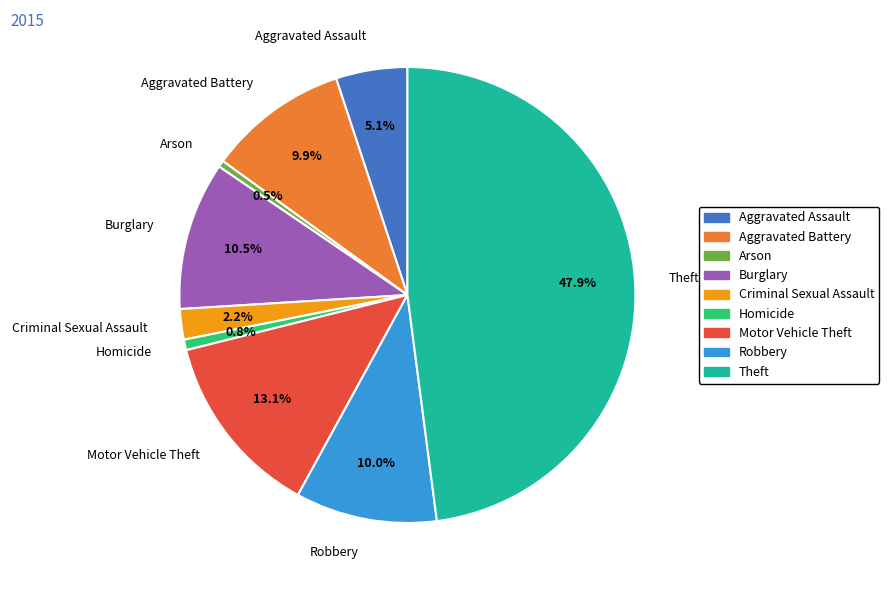

Does Homicide represent more than half of the total?

No